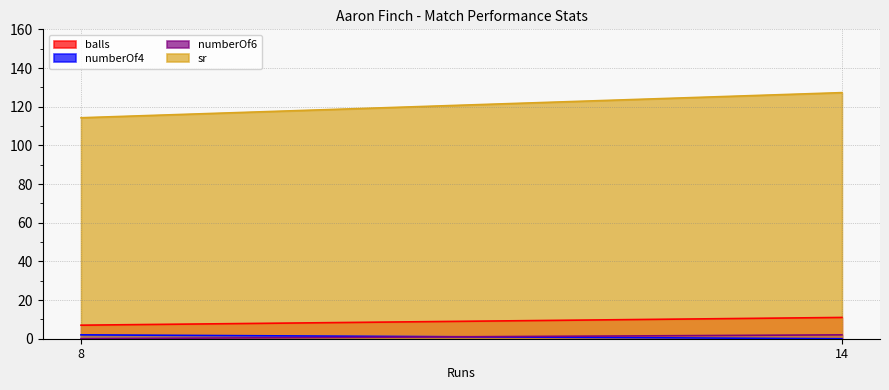

Count the number of categories in the chart.

2